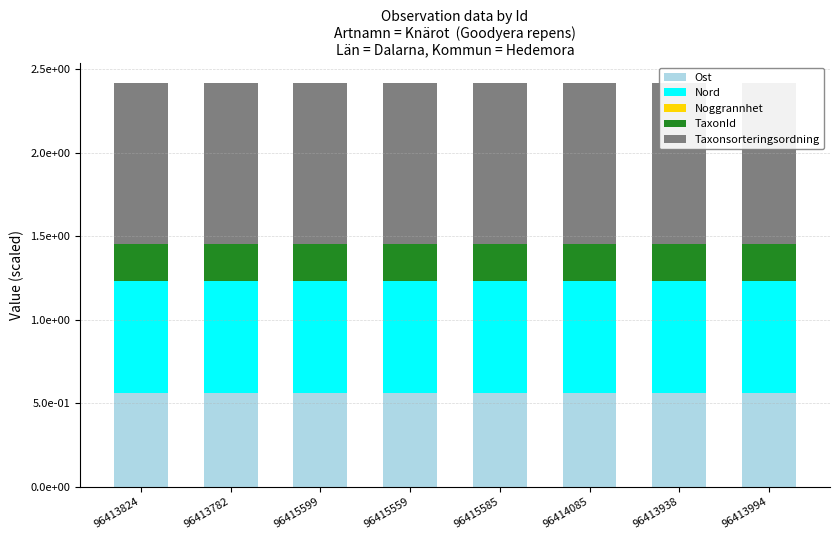

At which label is Noggrannhet closest to 0?

96413824